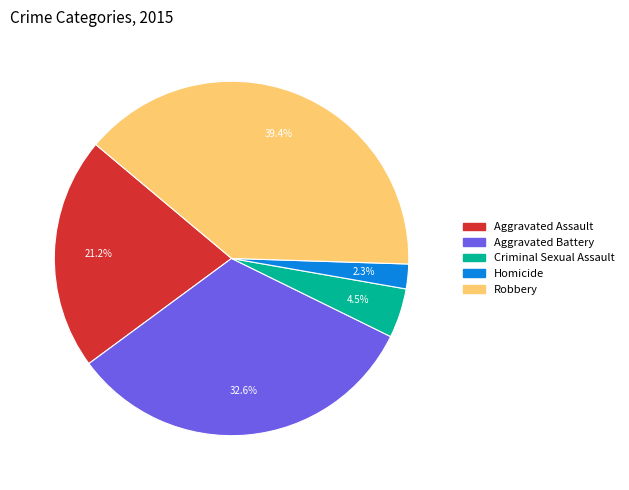

True or false: Aggravated Battery accounts for 33% of the total.

True